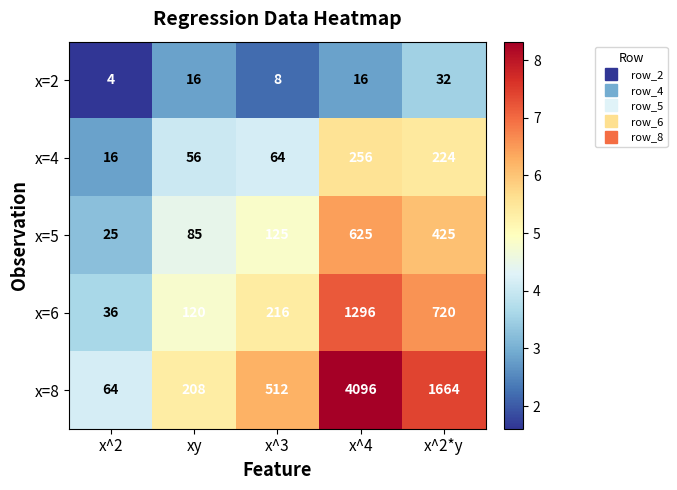

What is the sum of the x=8 values at x^3 and x^2*y?

2176